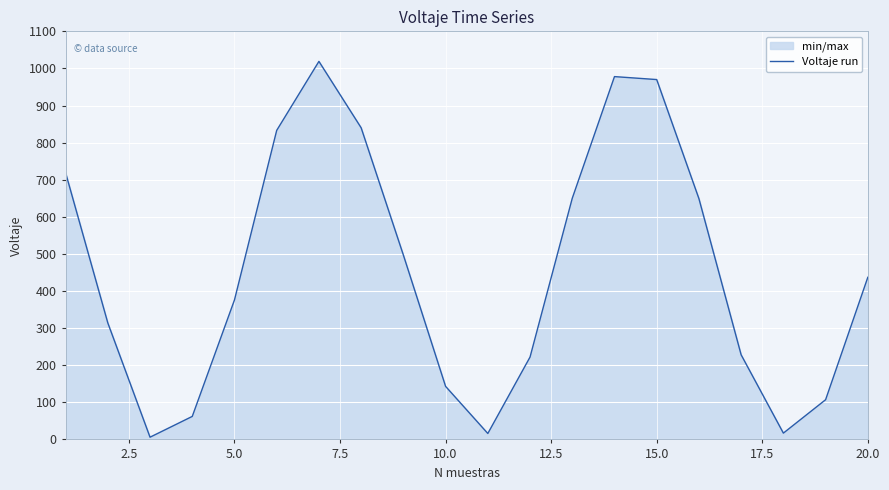

Is it true that the value at 5.0 is 376?

True